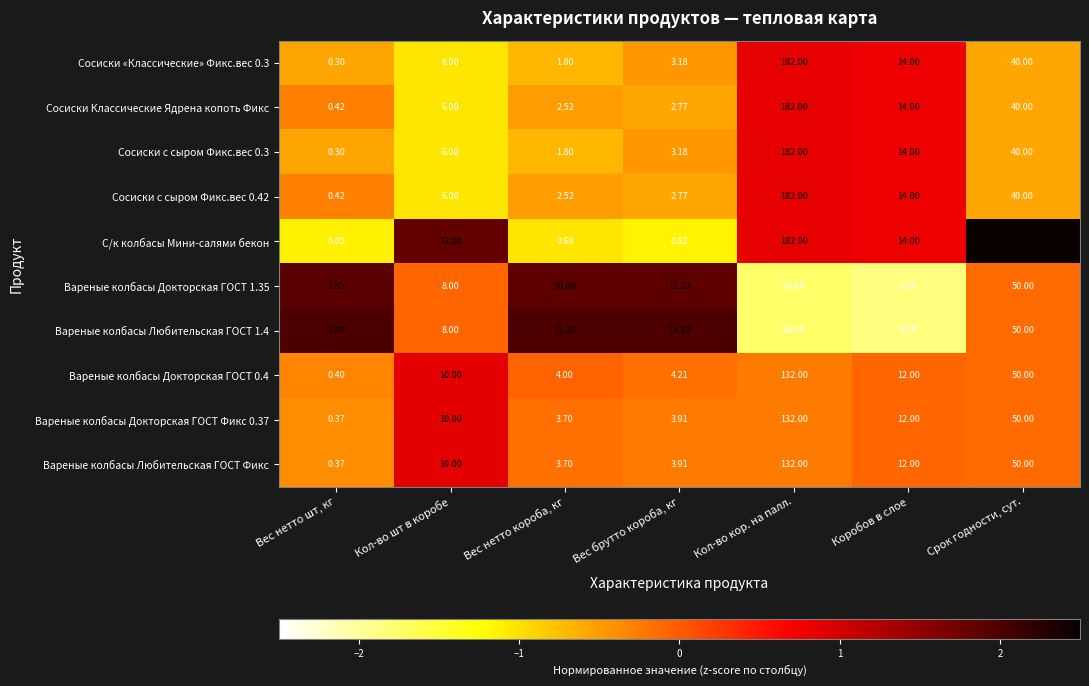

Which series has the largest range (max minus min)?

С/к колбасы Мини-салями бекон